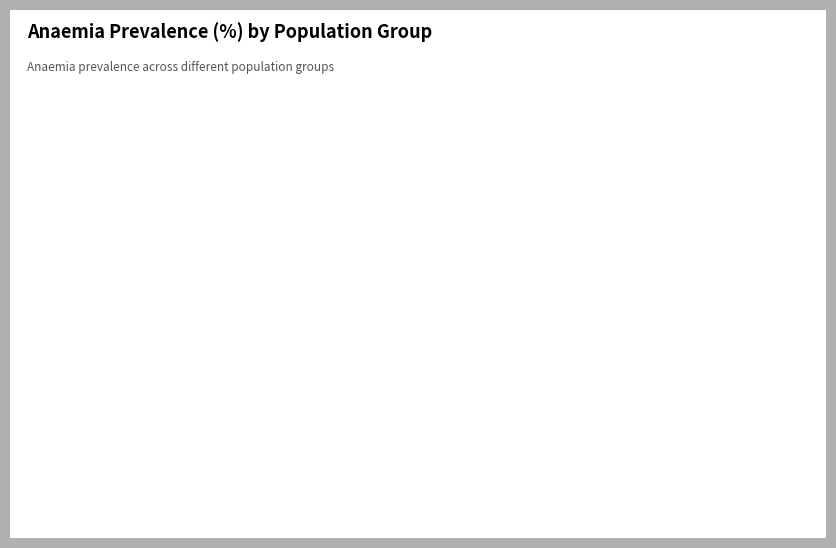

Is Women of reproductive age the majority of the pie?

No